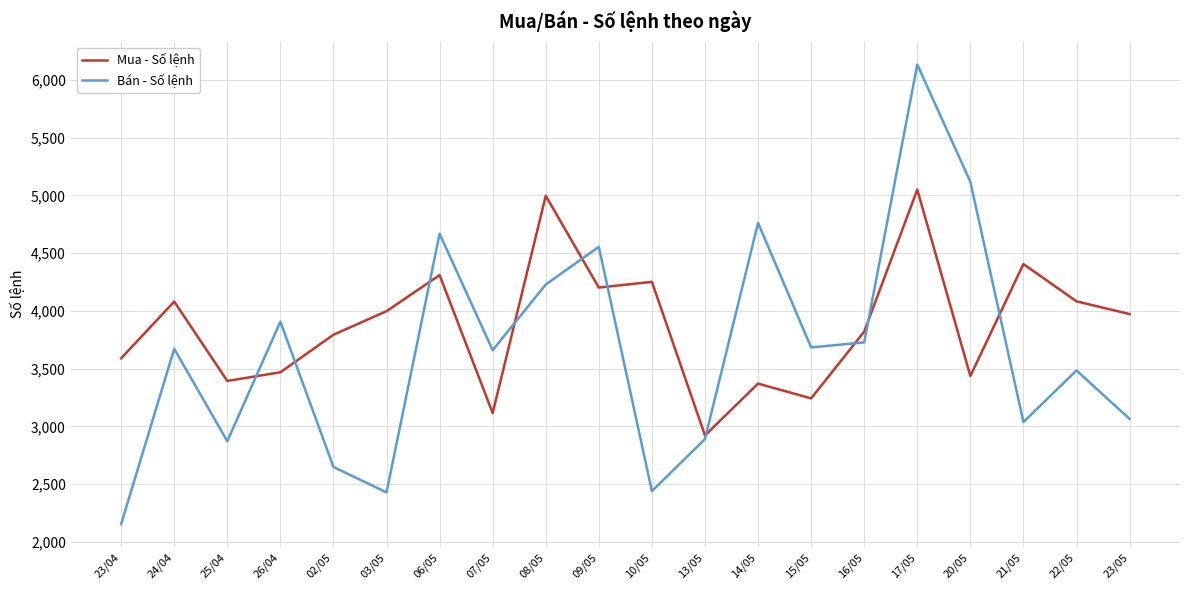

What is the sum of all Mua - Số lệnh values?

77489